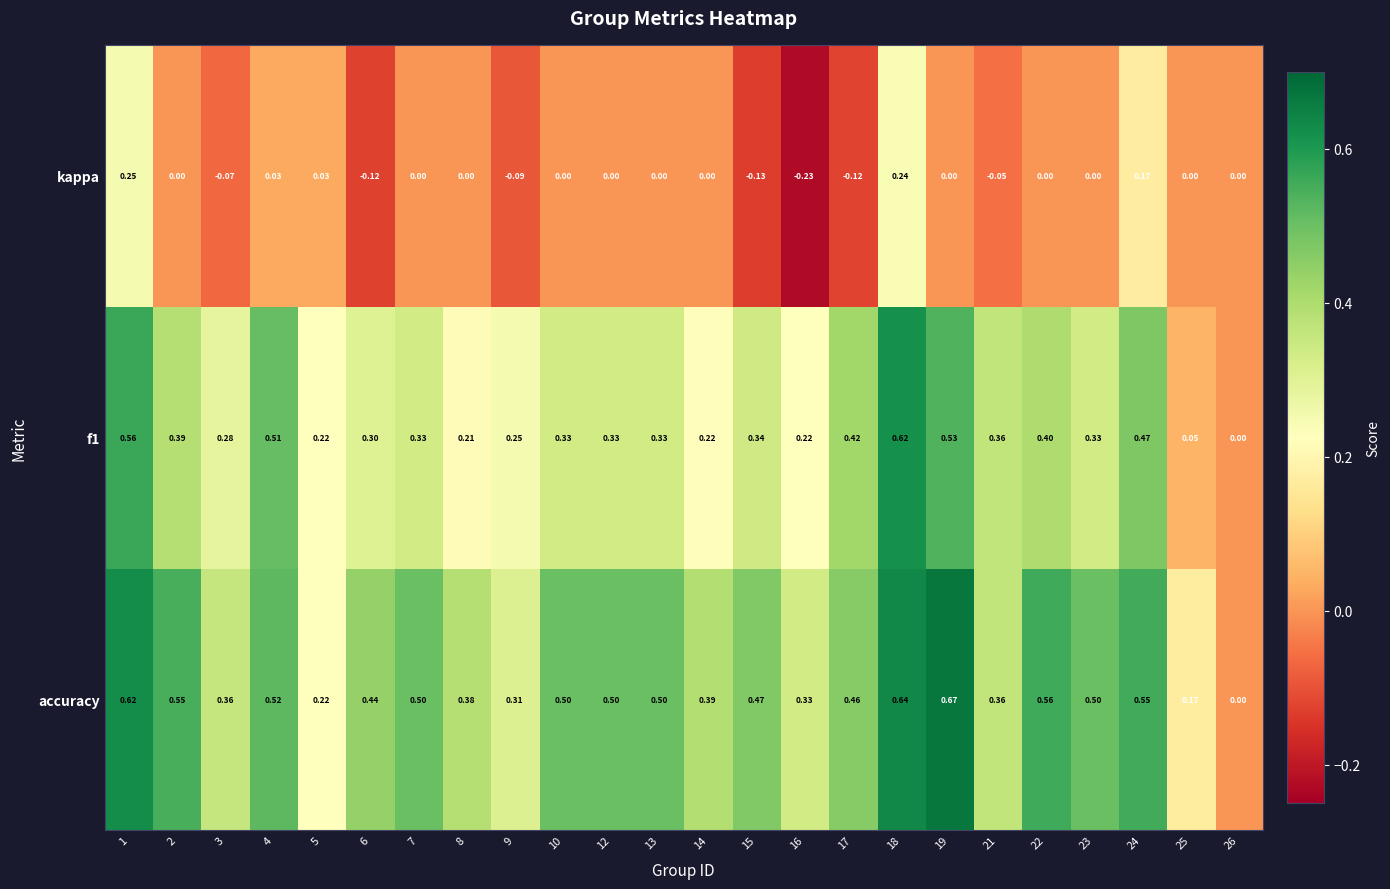

Which series has the largest total across all categories?

accuracy